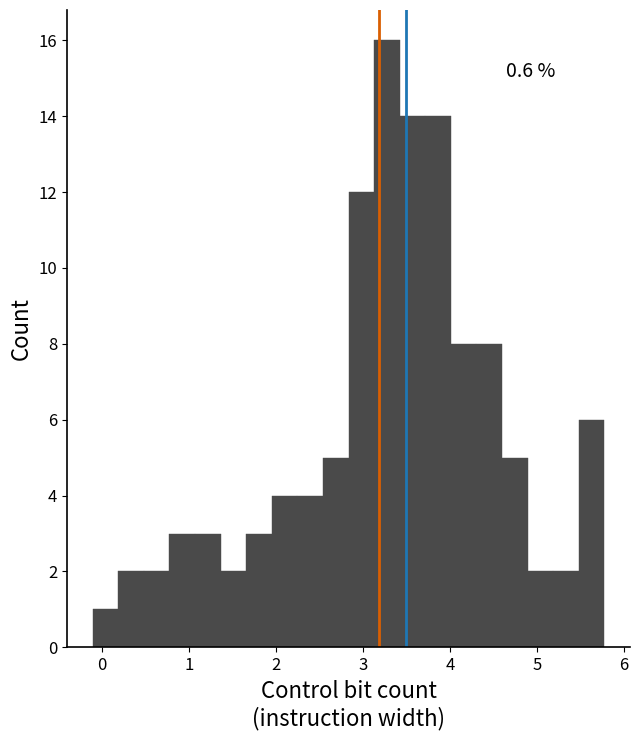

Read against the x-axis, roughly where is the centre of the tallest bar?

3.3